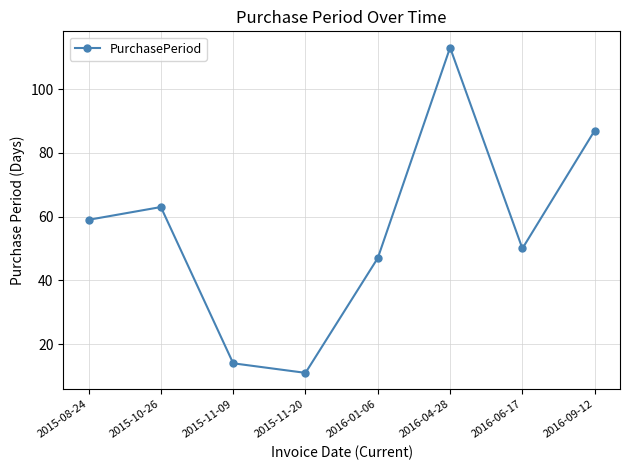

What is the ratio of the value at 2016-09-12 to the value at 2015-08-24?

1.5